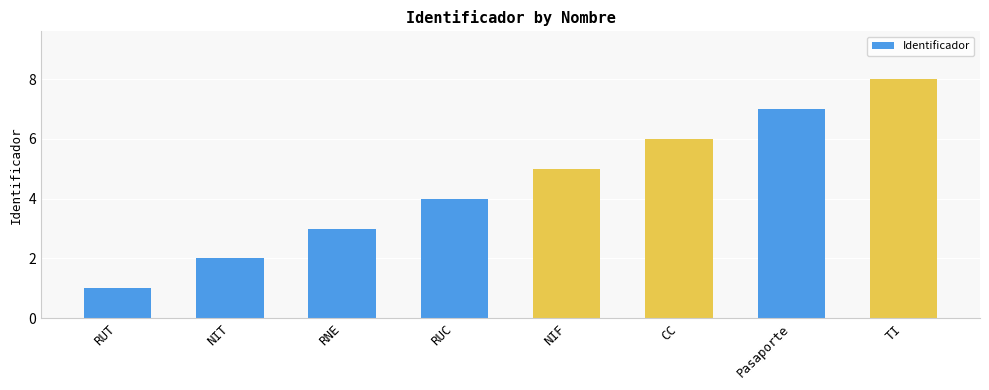

What is the greatest value displayed?

8